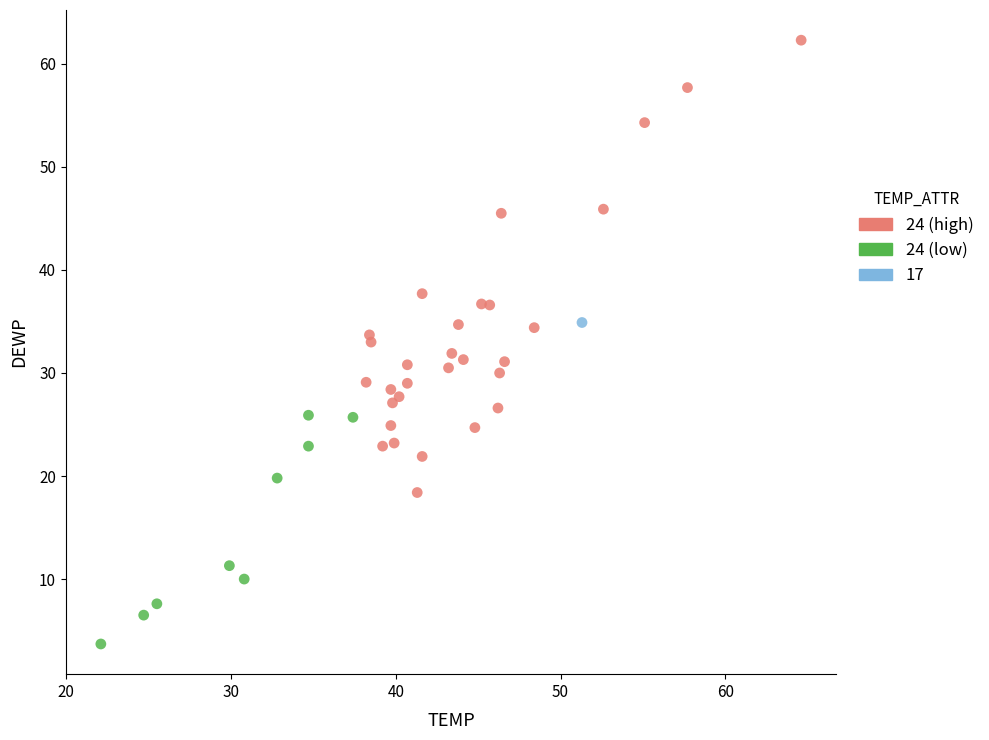

What are all the series names shown in the legend?

24 (high), 24 (low), 17